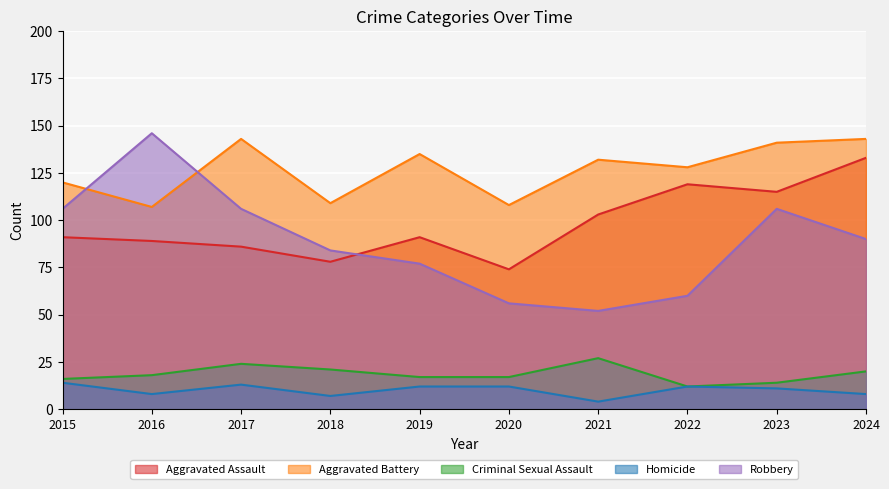

Reading right to left, transcribe all the data shown in this chart.

Aggravated Assault: 133	115	119	103	74	91	78	86	89	91
Aggravated Battery: 143	141	128	132	108	135	109	143	107	120
Criminal Sexual Assault: 20	14	12	27	17	17	21	24	18	16
Homicide: 8	11	12	4	12	12	7	13	8	14
Robbery: 90	106	60	52	56	77	84	106	146	106